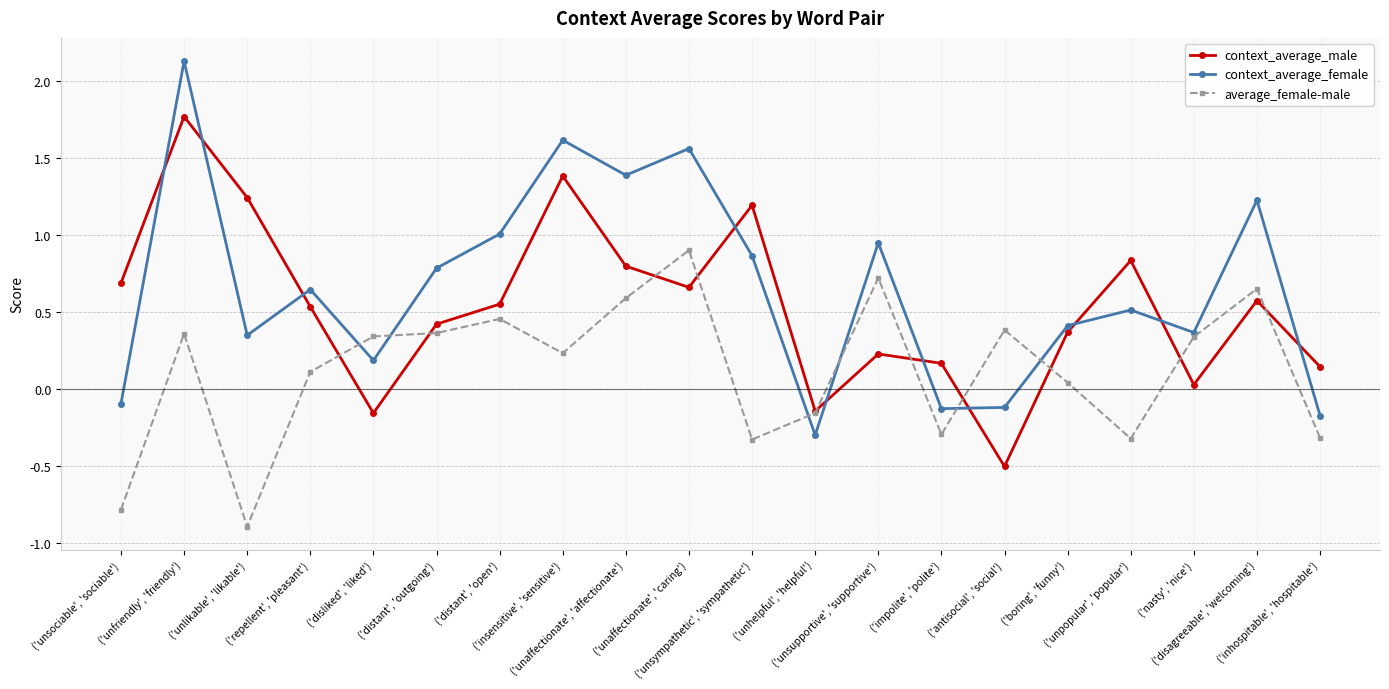

Is this an area chart (filled region under the line)?

No